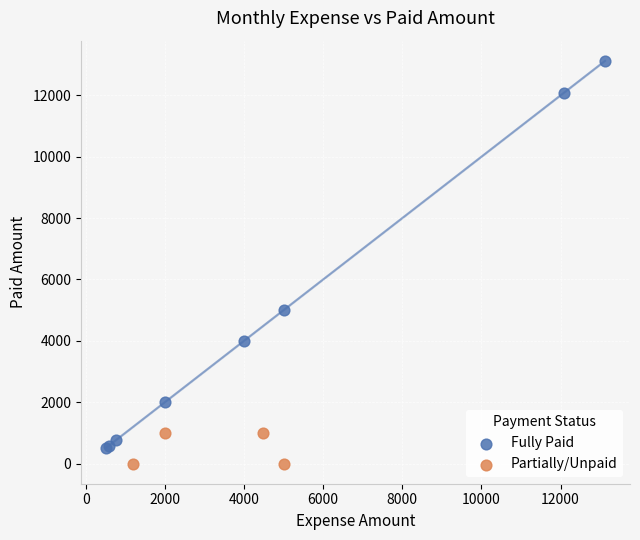

Which series reaches the maximum Y coordinate?

Fully Paid